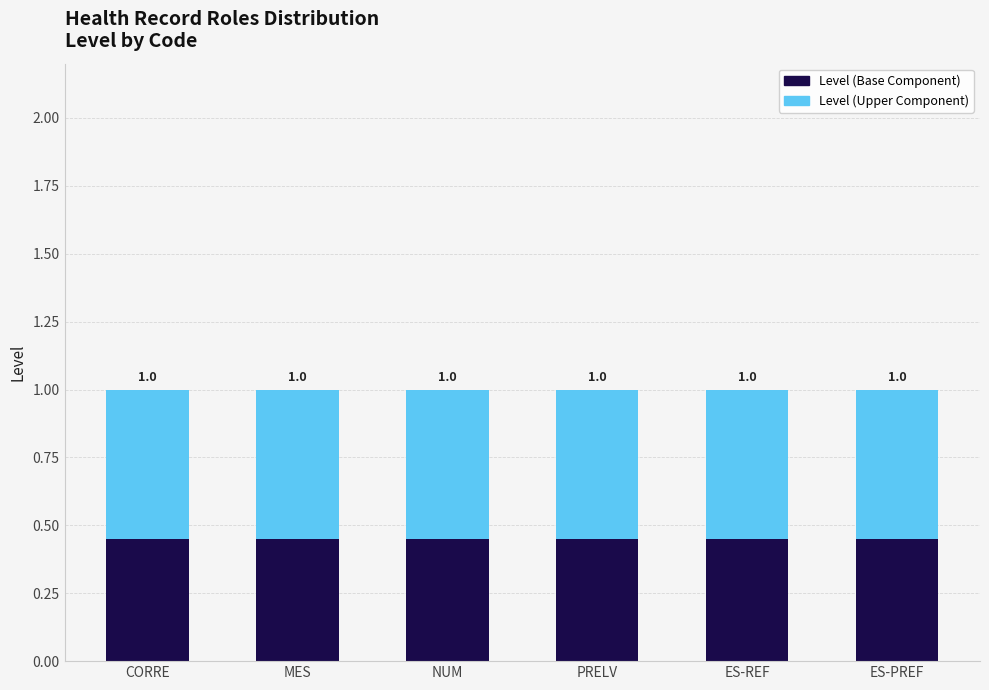

What is the sum of the Level (Base Component) values at ES-REF and CORRE?

0.9